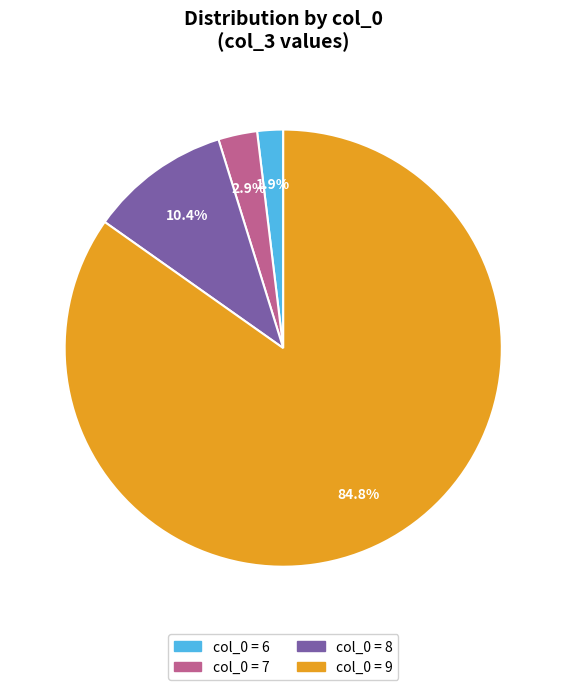

How much of the chart is everything except col_0 = 6?

98.1%